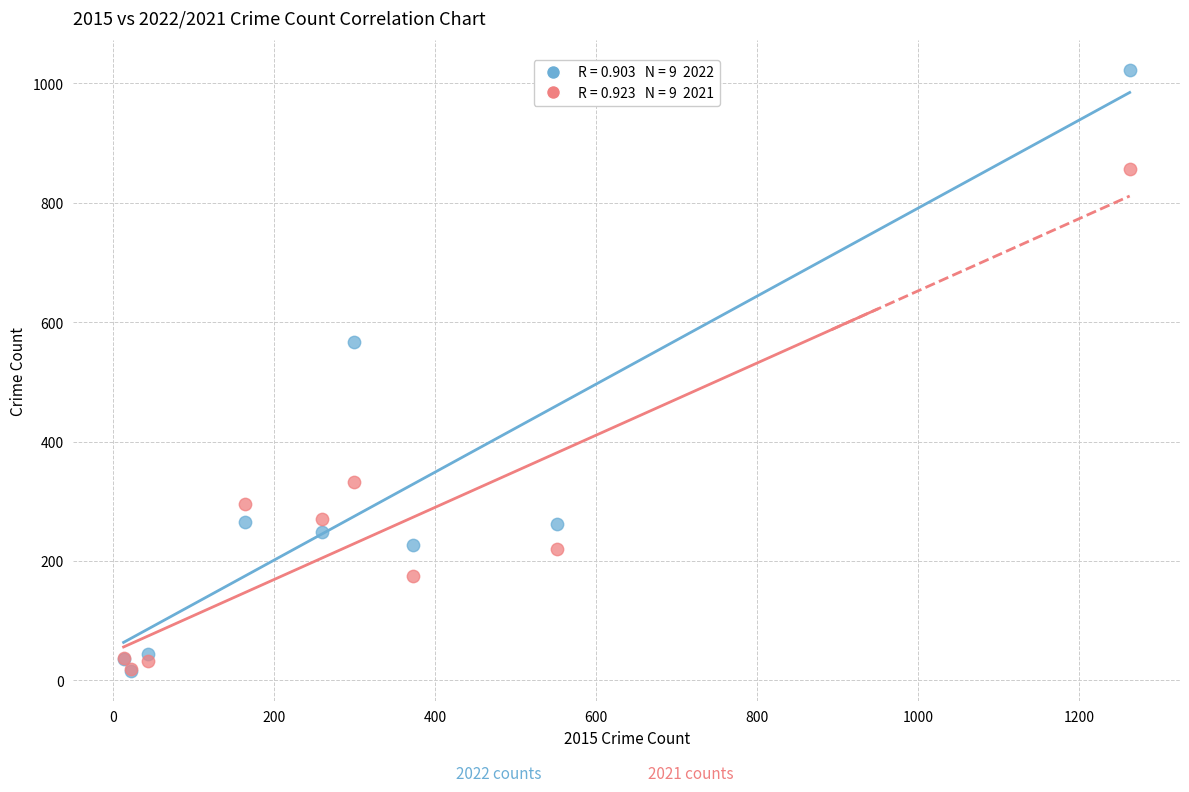

Across all series, what Y value is closest to 519?

567